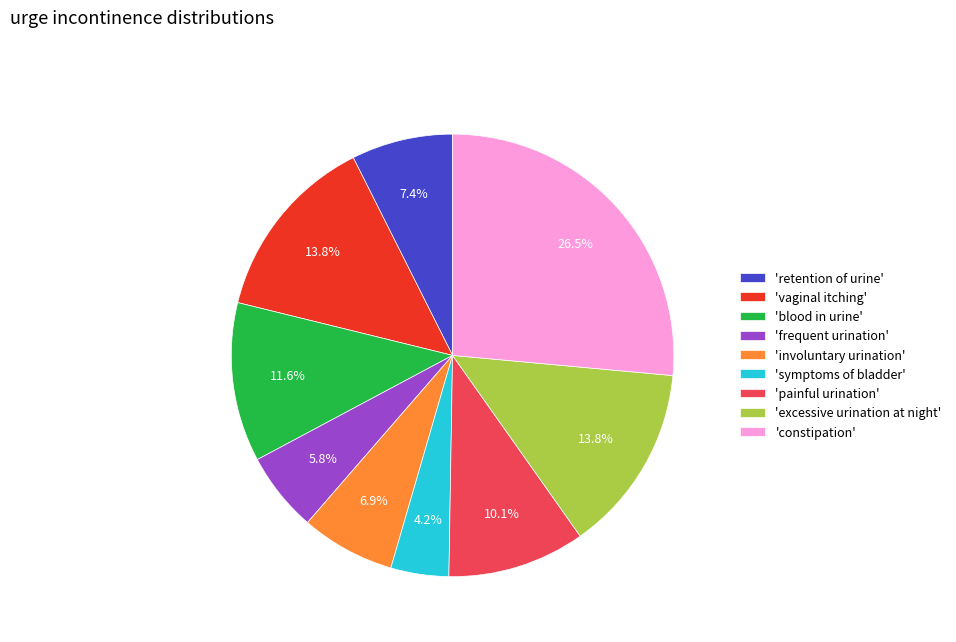

Which has a higher value, 'involuntary urination' or 'excessive urination at night'?

'excessive urination at night'